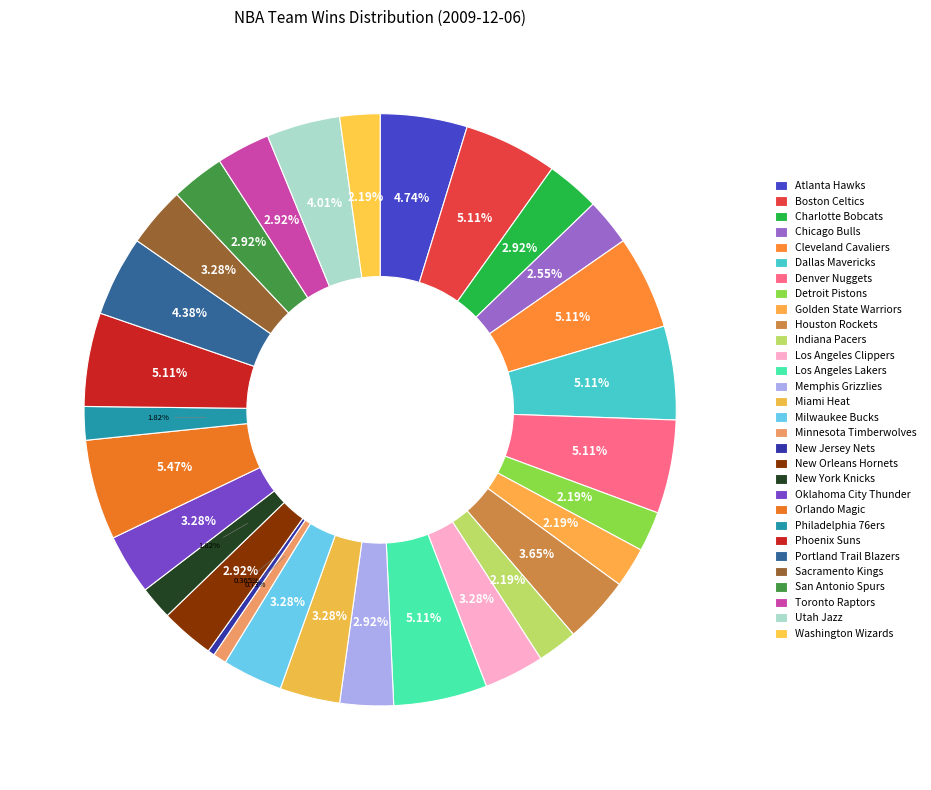

Rank the categories by value from lowest to highest.

New Jersey Nets, Minnesota Timberwolves, New York Knicks, Philadelphia 76ers, Detroit Pistons, Golden State Warriors, Indiana Pacers, Washington Wizards, Chicago Bulls, Charlotte Bobcats, Memphis Grizzlies, New Orleans Hornets, San Antonio Spurs, Toronto Raptors, Los Angeles Clippers, Miami Heat, Milwaukee Bucks, Oklahoma City Thunder, Sacramento Kings, Houston Rockets, Utah Jazz, Portland Trail Blazers, Atlanta Hawks, Boston Celtics, Cleveland Cavaliers, Dallas Mavericks, Denver Nuggets, Los Angeles Lakers, Phoenix Suns, Orlando Magic